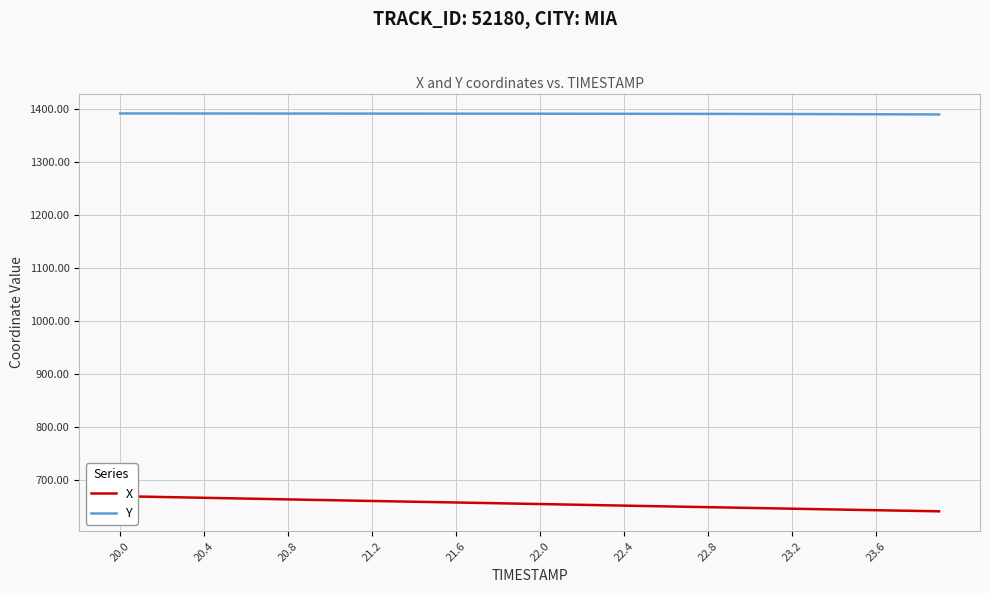

Is this an area chart (filled region under the line)?

No